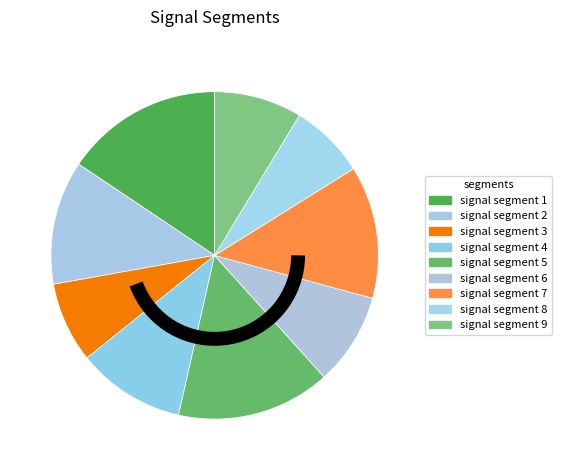

To the nearest percent, what is the difference between the largest and smallest slice percentages?

8%